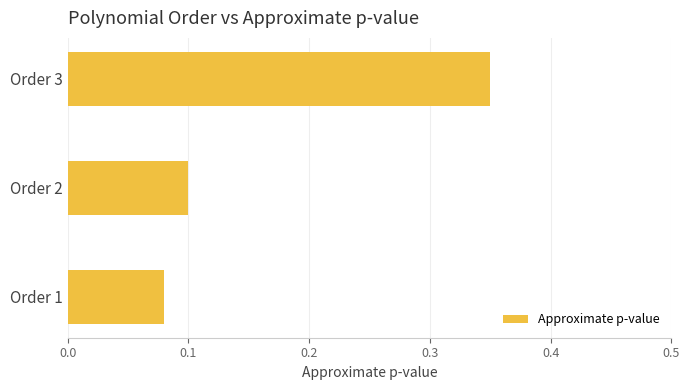

List the labels in order of value, largest first.

Order 3, Order 2, Order 1